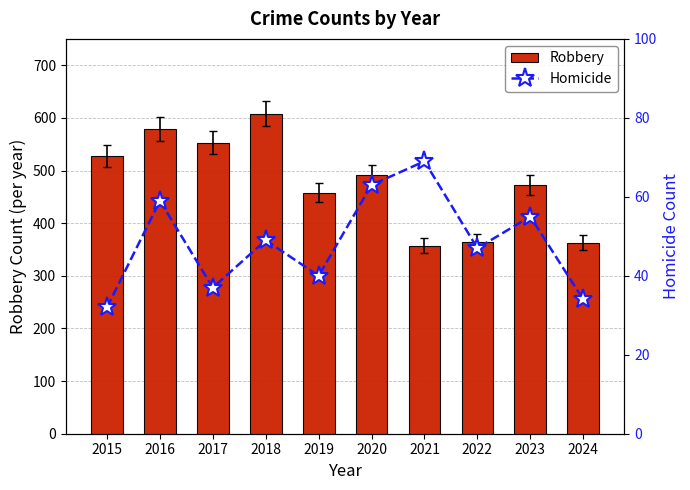

What are all the series names shown in the legend?

Robbery, Homicide